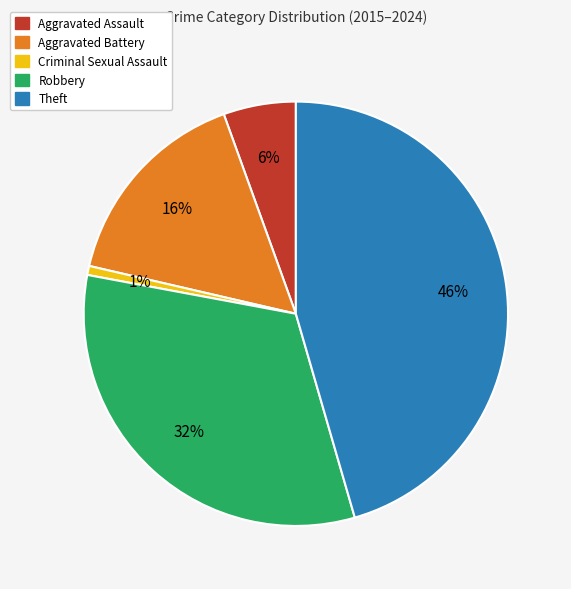

To the nearest percent, what is the difference between the Aggravated Assault and Theft slice percentages?

40%